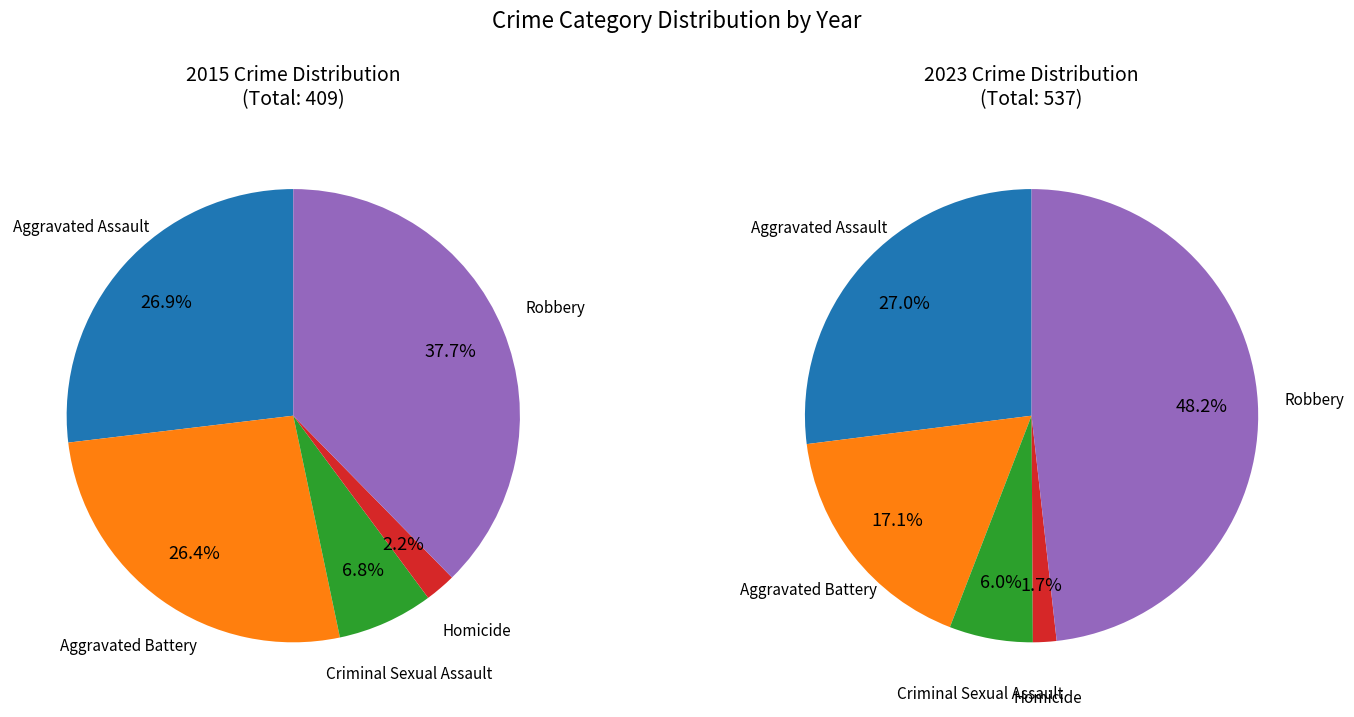

Is it true that Aggravated Assault is 27% of the pie?

True